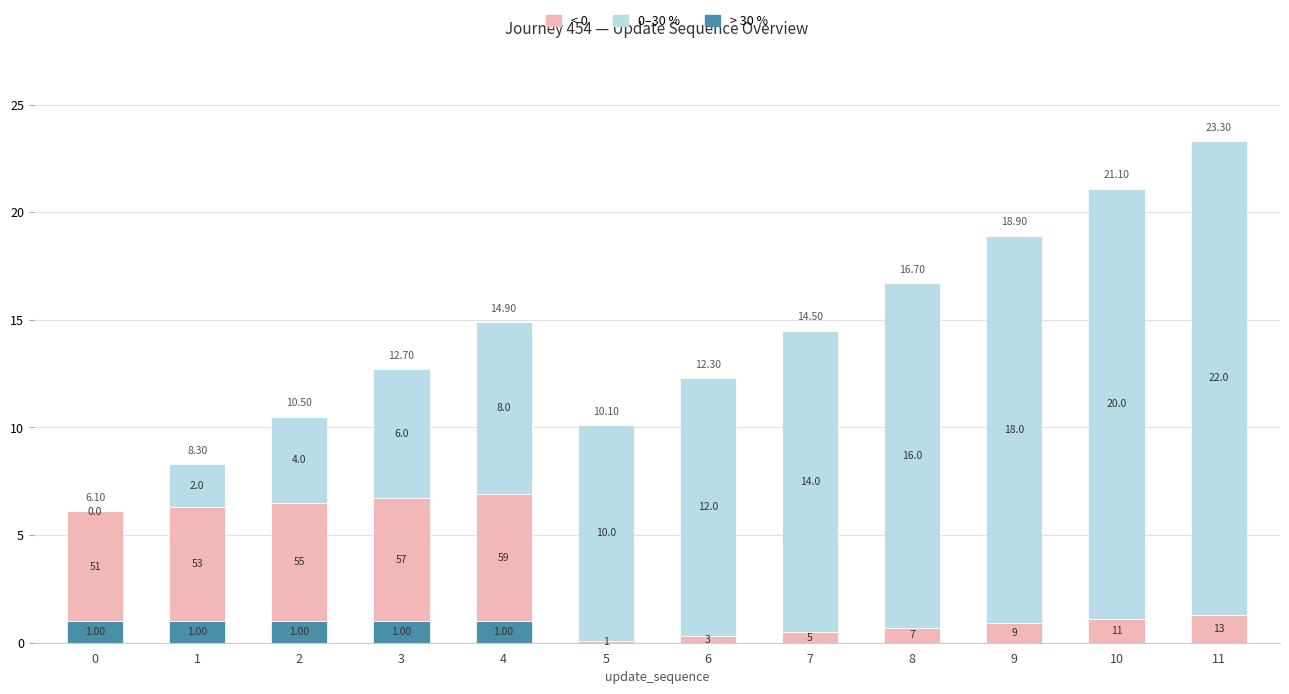

What is the value of the < 0 bar at the 2nd from the left?

5.3